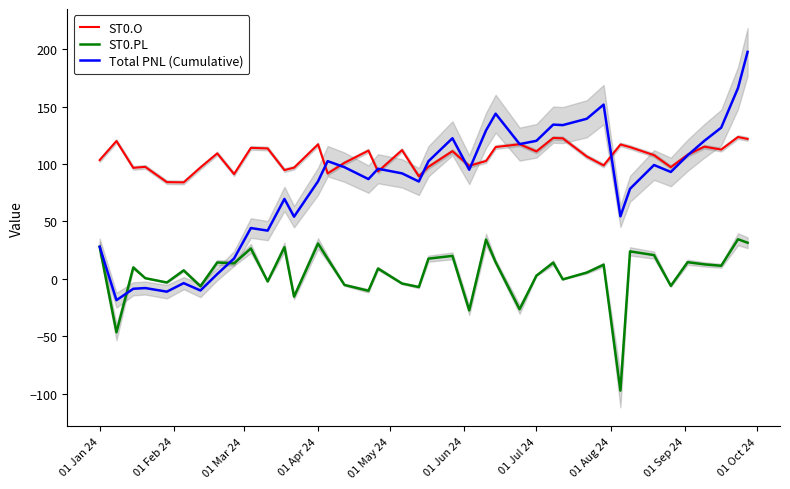

What is the highest value of the ST0.PL series?

34.5